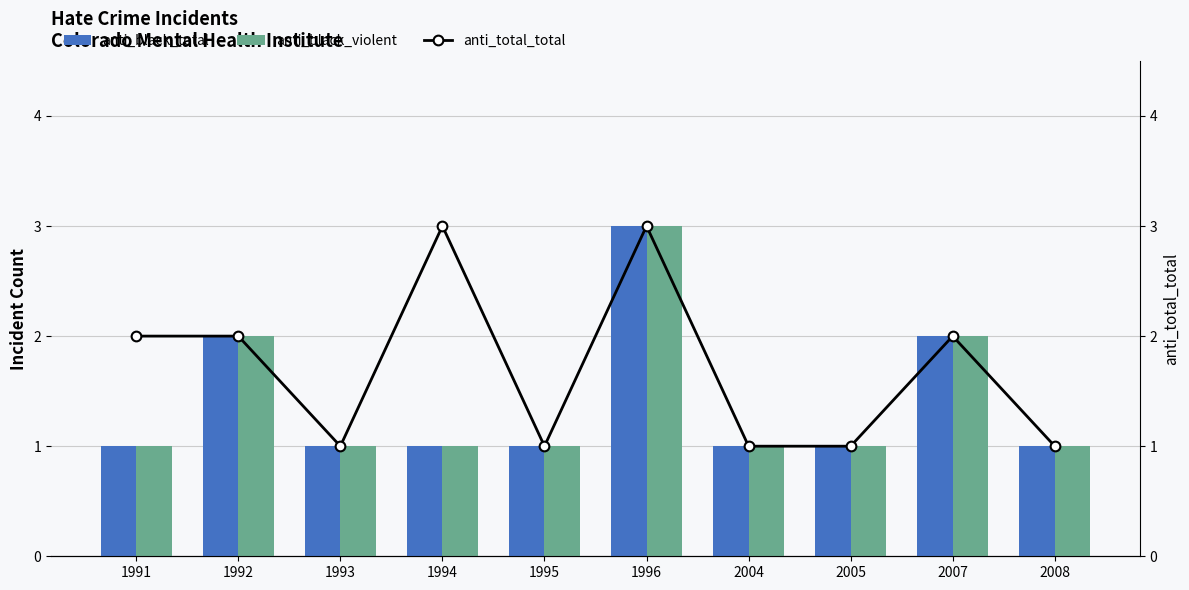

What is the difference between the maximum and minimum values in the anti_black_total series?

2